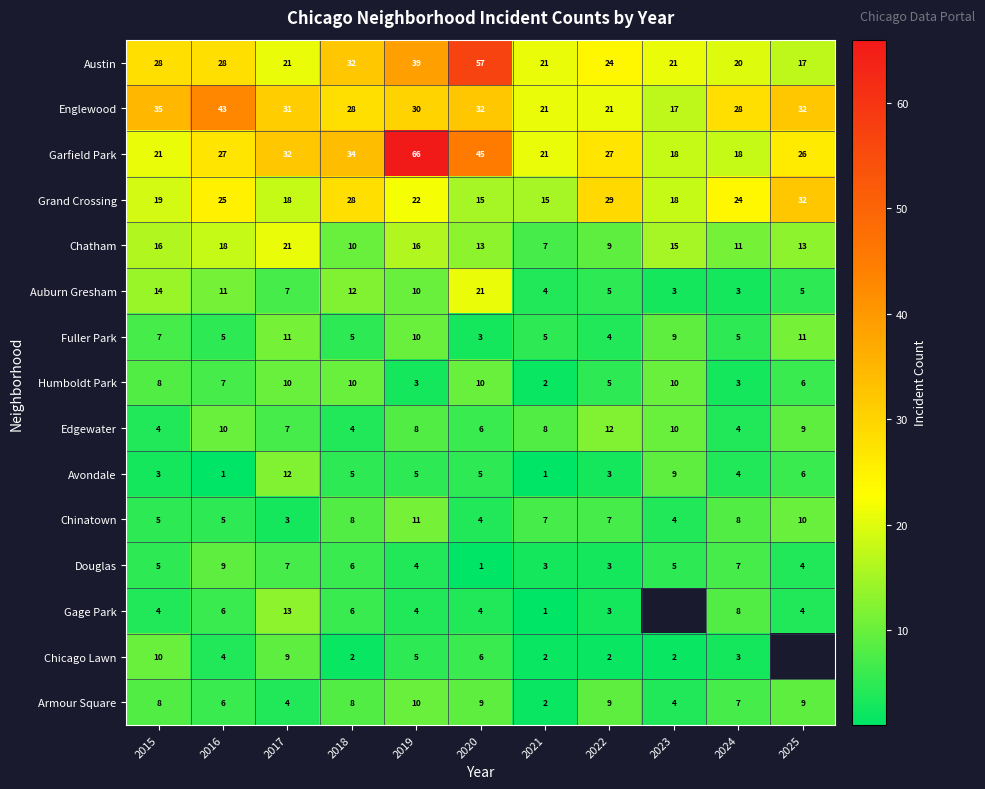

Between 2024 and 2022, which is larger?

2022